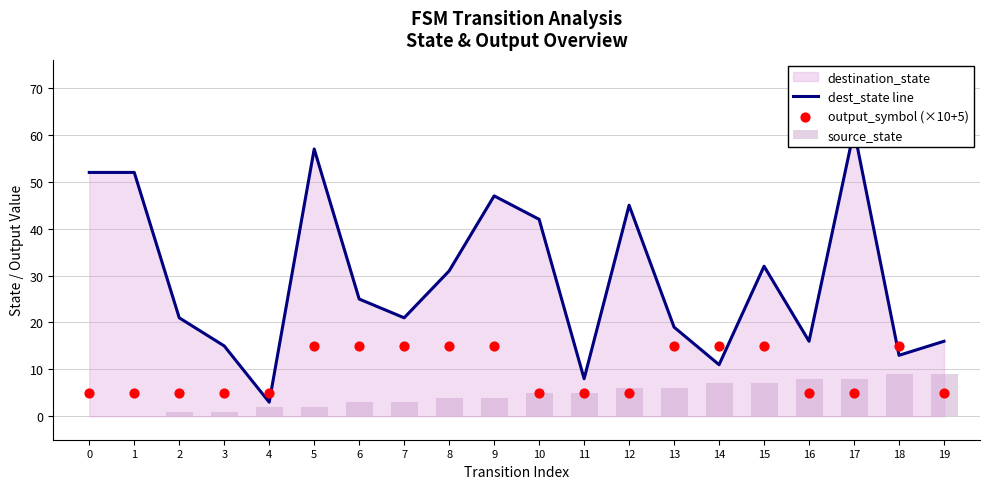

At how many categories does at least one series exceed 1?

20